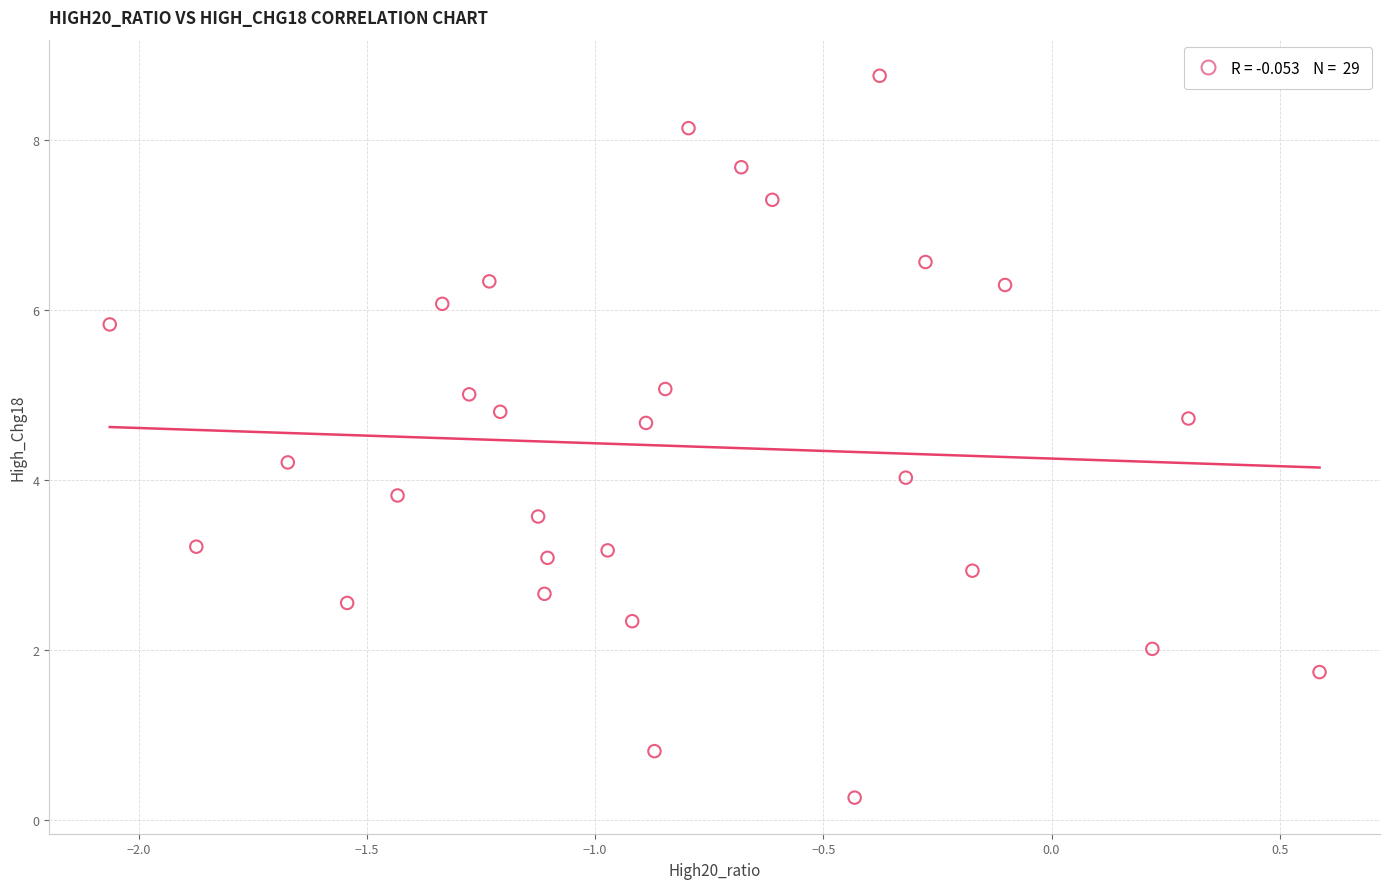

What is the range of X values (max minus min)?

2.7